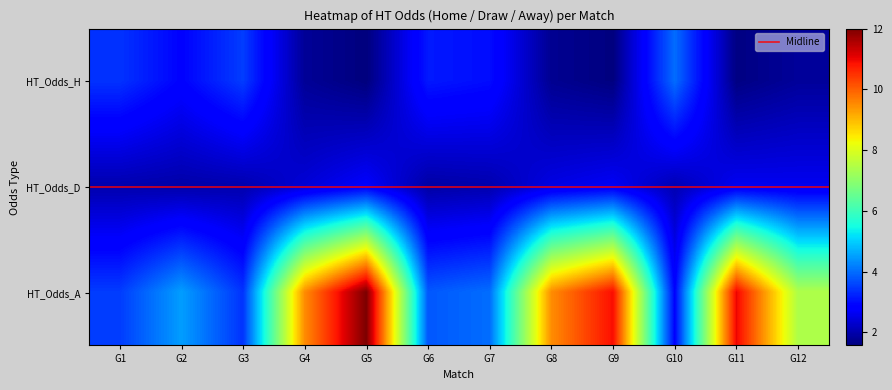

How many series are shown in this chart?

3